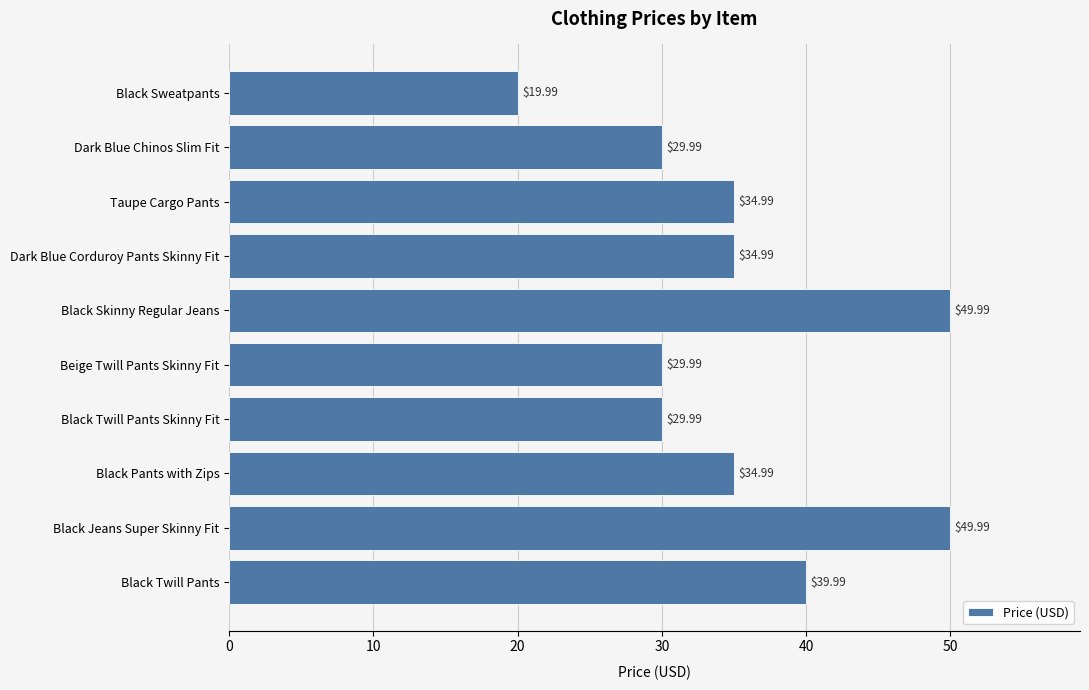

Approximately how many times larger is the value at Black Twill Pants compared to Black Jeans Super Skinny Fit?

0.8